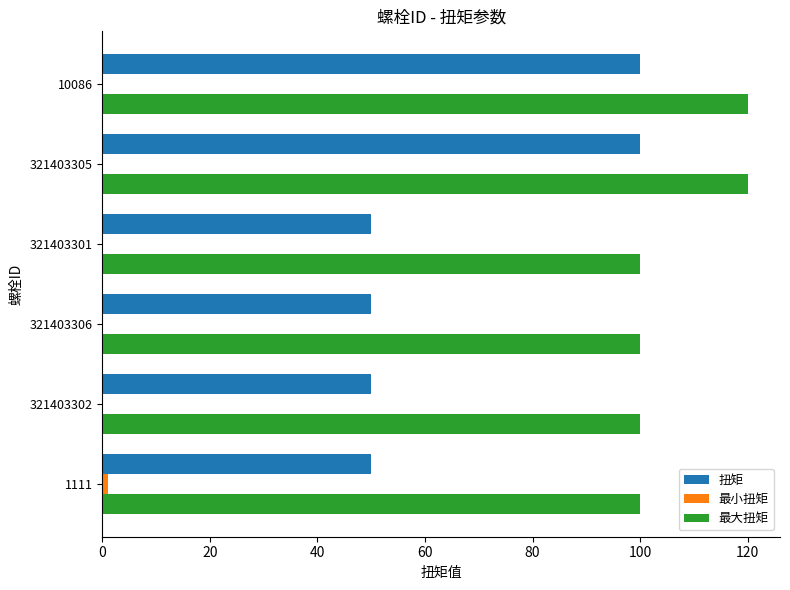

Between 1111 and 10086, which series saw the biggest shift?

扭矩